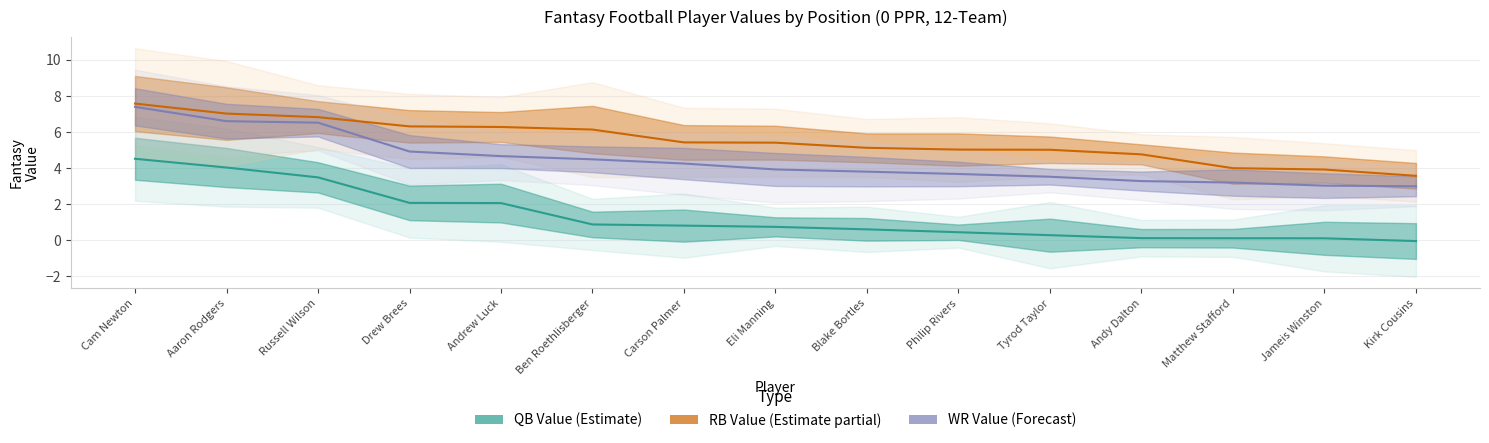

Between Philip Rivers and Matthew Stafford, which series saw the biggest shift?

RB_VAL